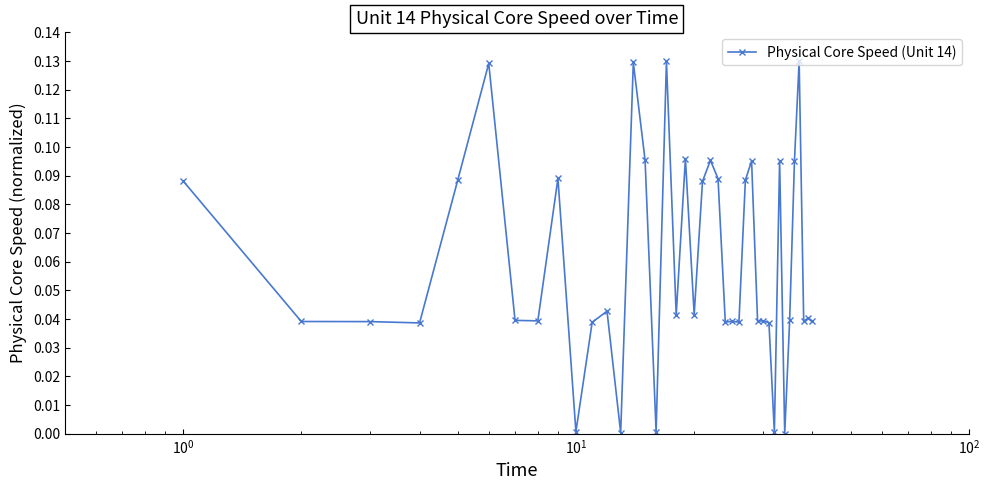

What is the sum of all values?

2.4